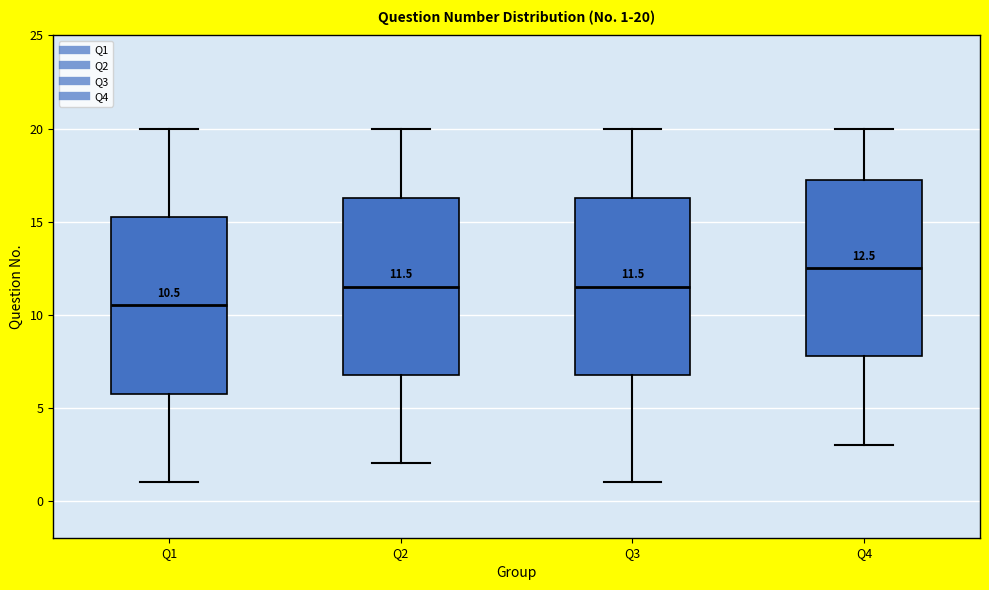

Which box has the lowest median line?

Q1